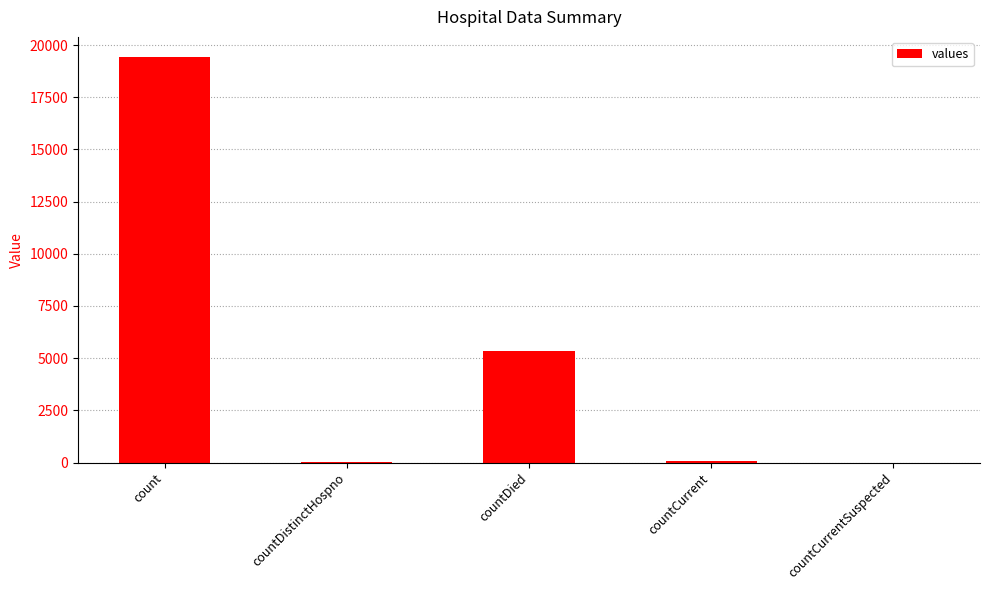

At which label is the value closest to 9710?

countDied